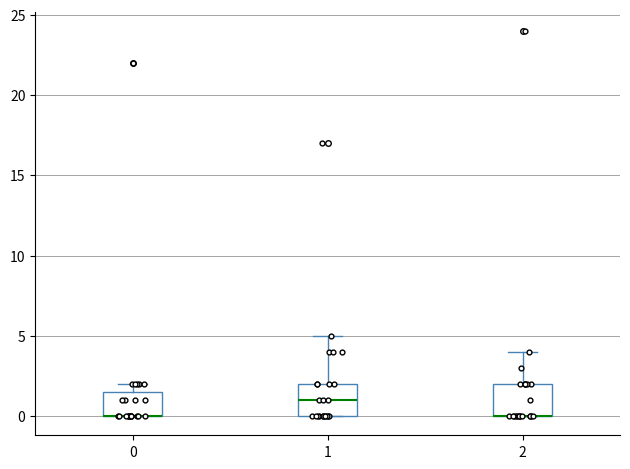

Reading left to right, read every box against the y-axis: the position of its median line, the range the box covers, and the ends of its whiskers. The values are not printed on the chart, so give them approximately, as read against the axis.

0: median 0.0 (drawn on the box's lower edge), box 0.0 to 1.5, whiskers 0.0 to 2.0
1: median 1.0, box 0.0 to 2.0, whiskers 0.0 to 5.0
2: median 0.0 (drawn on the box's lower edge), box 0.0 to 2.0, whiskers 0.0 to 4.0